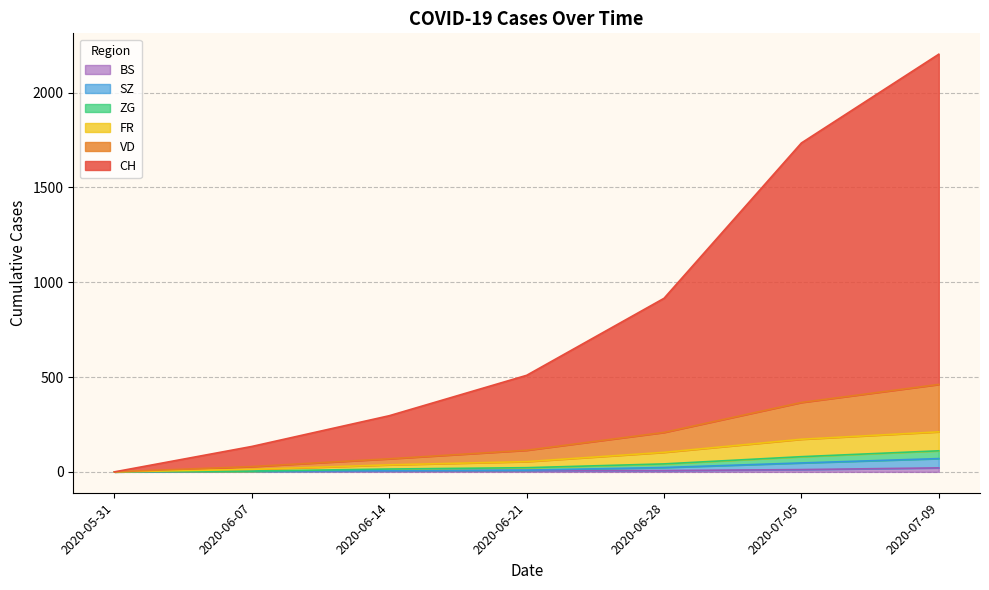

Reading left to right, extract all data points from this chart.

CH: 2020-05-31=0	2020-06-07=134	2020-06-14=296	2020-06-21=509	2020-06-28=915	2020-07-05=1734	2020-07-09=2202
VD: 2020-05-31=0	2020-06-07=28	2020-06-14=69	2020-06-21=114	2020-06-28=208	2020-07-05=366	2020-07-09=461
FR: 2020-05-31=0	2020-06-07=13	2020-06-14=37	2020-06-21=54	2020-06-28=103	2020-07-05=172	2020-07-09=211
ZG: 2020-05-31=0	2020-06-07=4	2020-06-14=15	2020-06-21=22	2020-06-28=42	2020-07-05=80	2020-07-09=111
SZ: 2020-05-31=0	2020-06-07=4	2020-06-14=6	2020-06-21=9	2020-06-28=23	2020-07-05=47	2020-07-09=70
BS: 2020-05-31=0	2020-06-07=4	2020-06-14=5	2020-06-21=7	2020-06-28=7	2020-07-05=12	2020-07-09=21